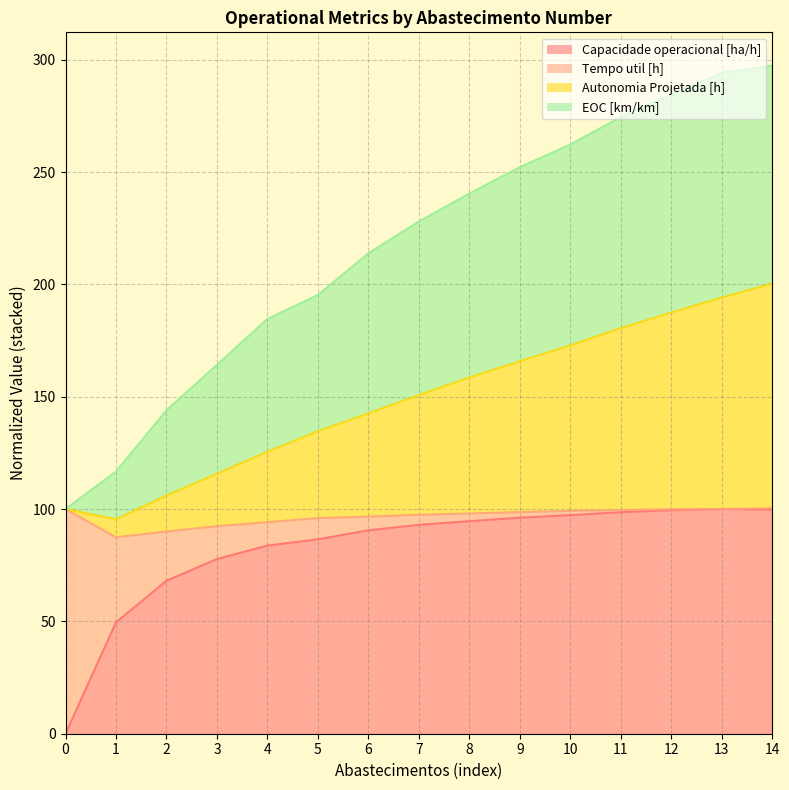

True or false: Autonomia Projetada [h] and Capacidade operacional [ha/h] intersect in this chart.

False